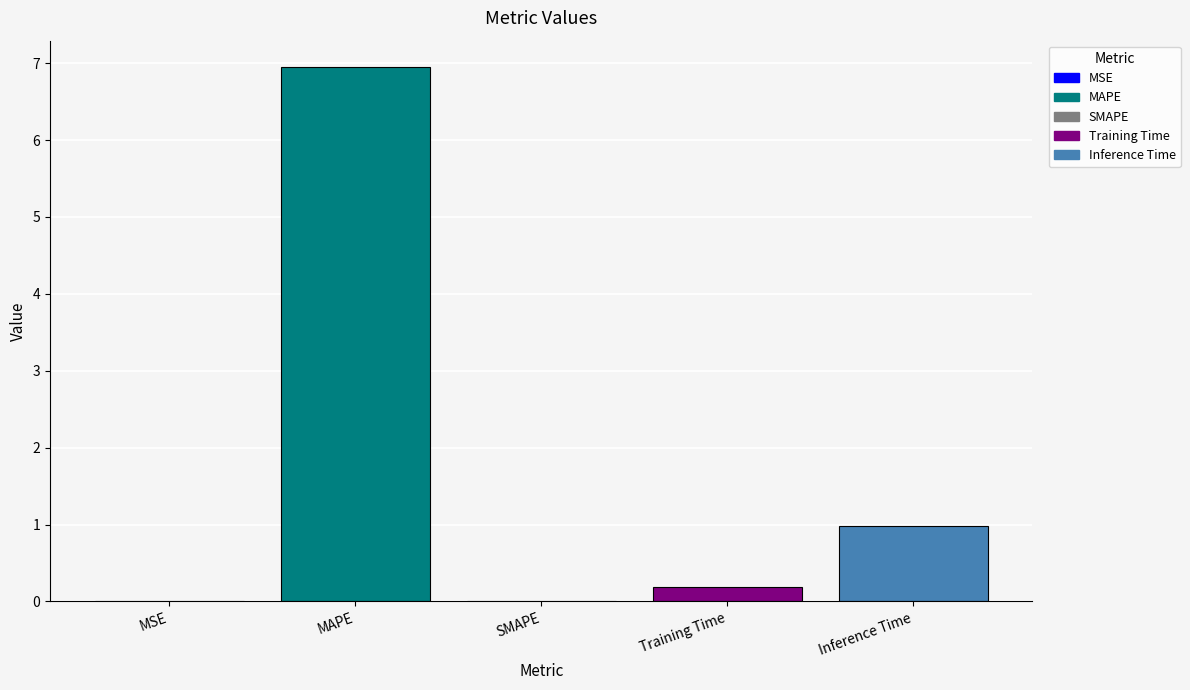

What is the sum of all values?

8.1